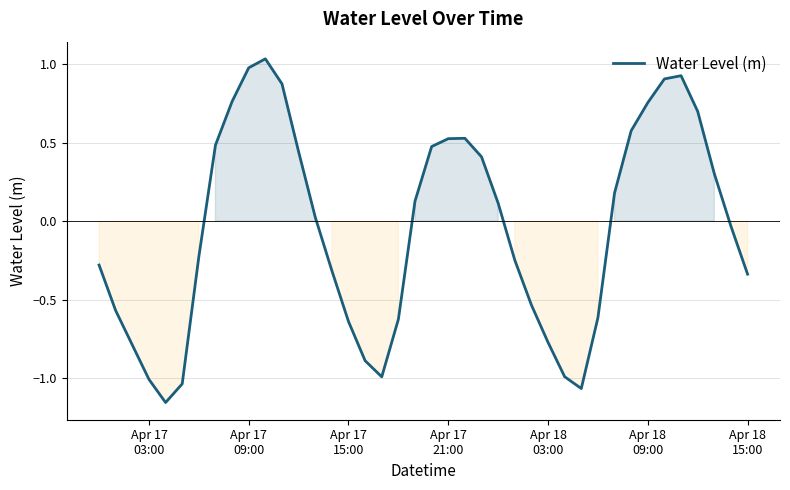

What is the difference between the maximum and minimum values?

2.2